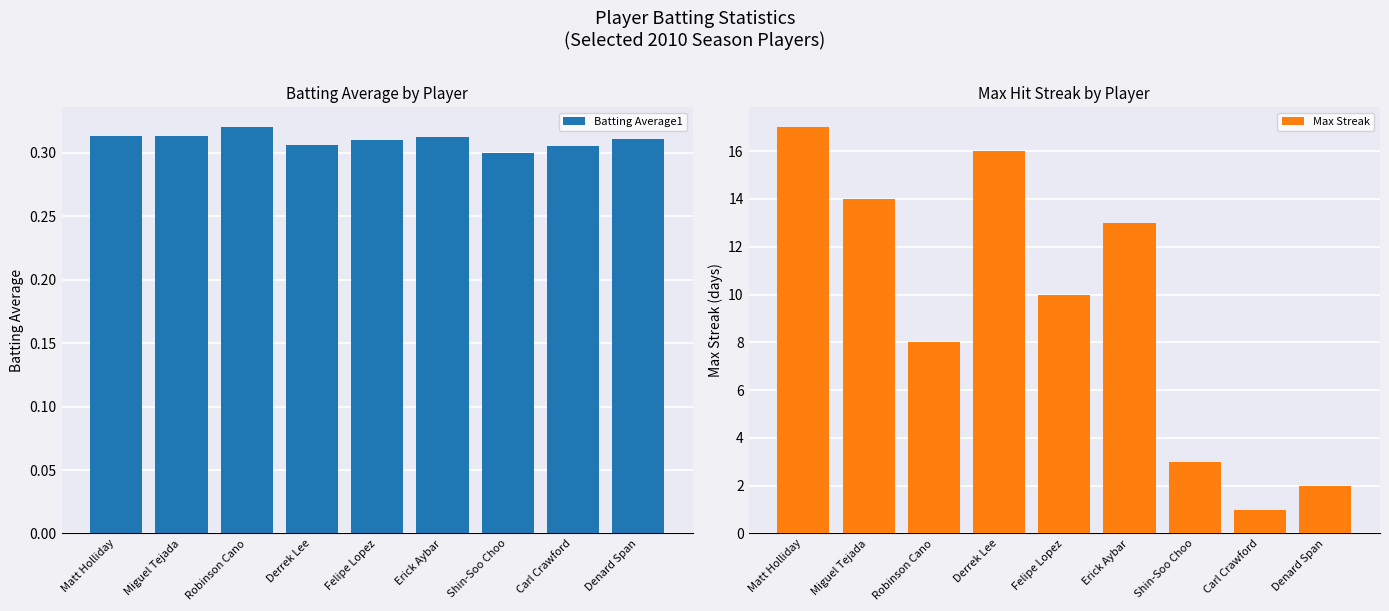

What is the label of the 1st bar from the left?

Matt Holliday